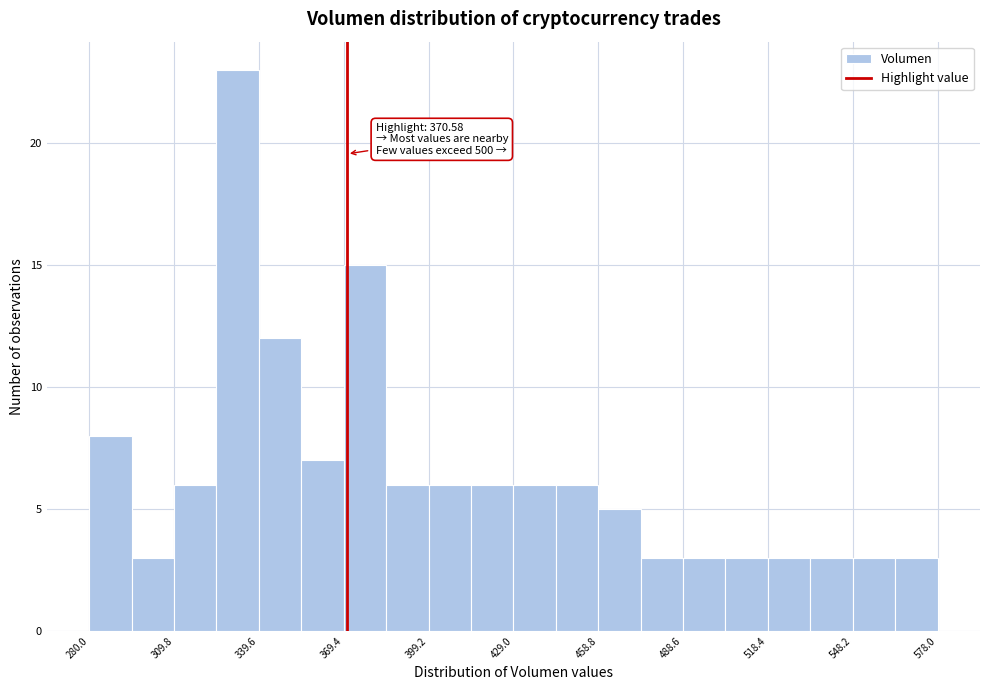

Around what value on the x-axis is the tallest bar? Give the approximate position of its centre, as read against the axis.

330